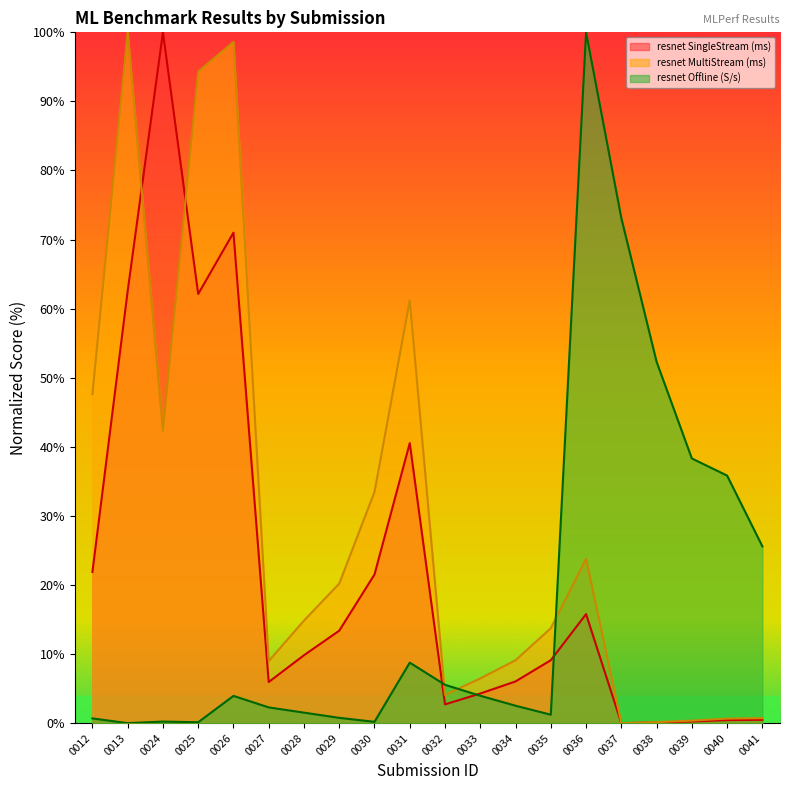

What is the average value of the resnet SingleStream (ms) series?

22.4